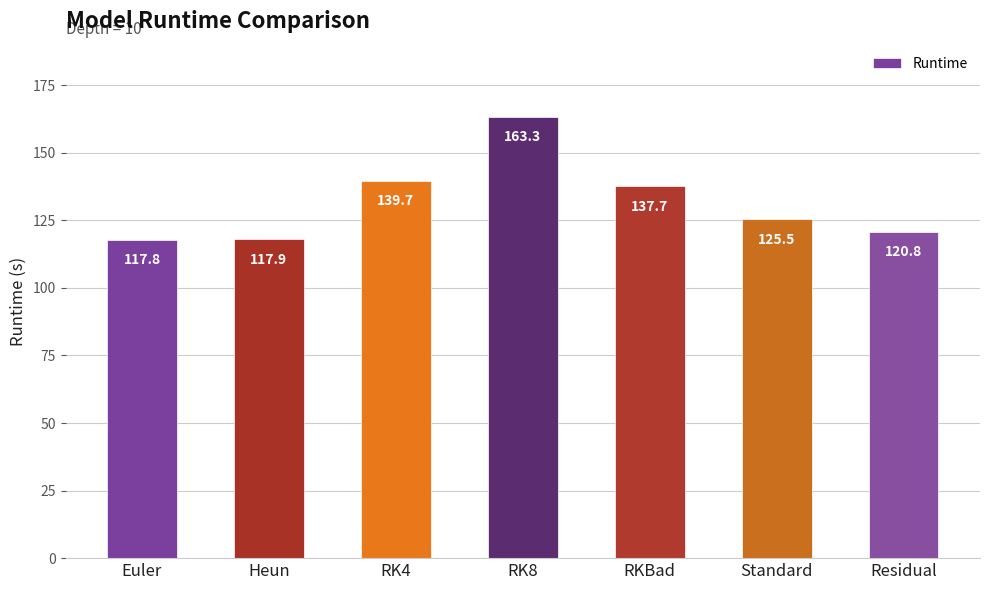

Where is the data nearest to the value 140?

RK4